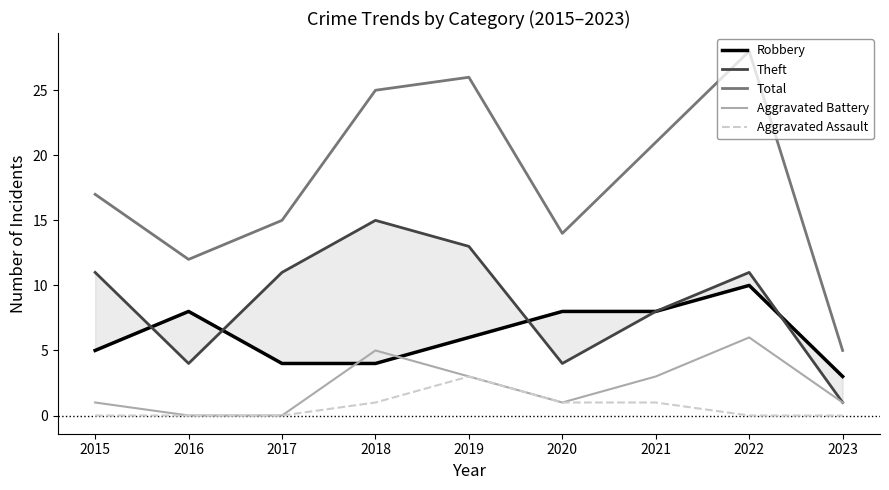

Does the chart display data point markers on the line(s)?

No